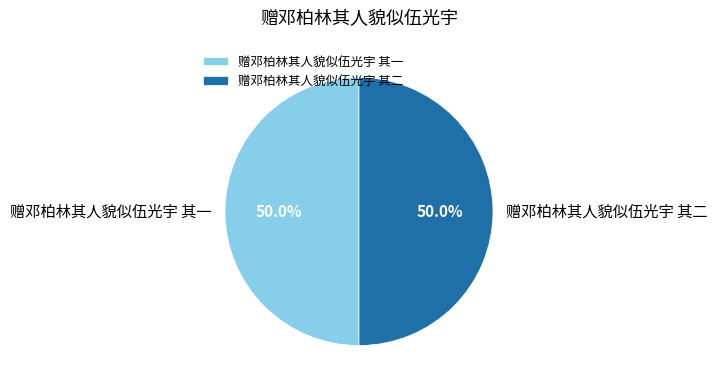

Is it true that 赠邓柏林其人貌似伍光宇 其二 is 50% of the pie?

True